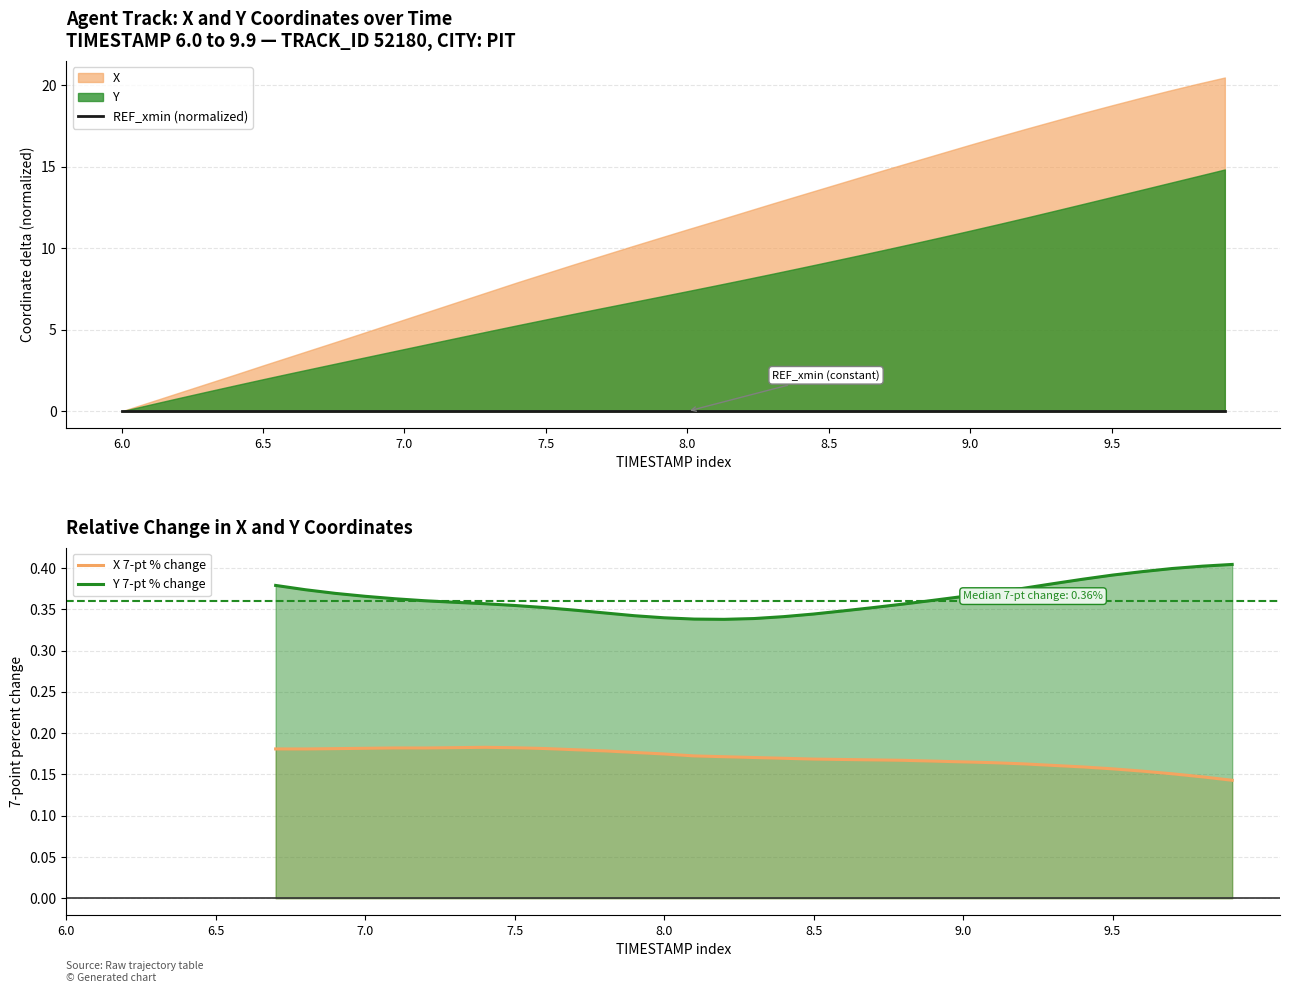

List the labels in order of Y 7-pt % change value, smallest first.

22, 21, 23, 20, 24, 19, 25, 18, 26, 17, 16, 27, 15, 28, 14, 13, 12, 11, 10, 9, 8, 6.0, 6.5, 7.0, 7.5, 8.0, 8.5, 9.0, 29, 30, 31, 32, 9.5, 33, 34, 35, 36, 37, 38, 39